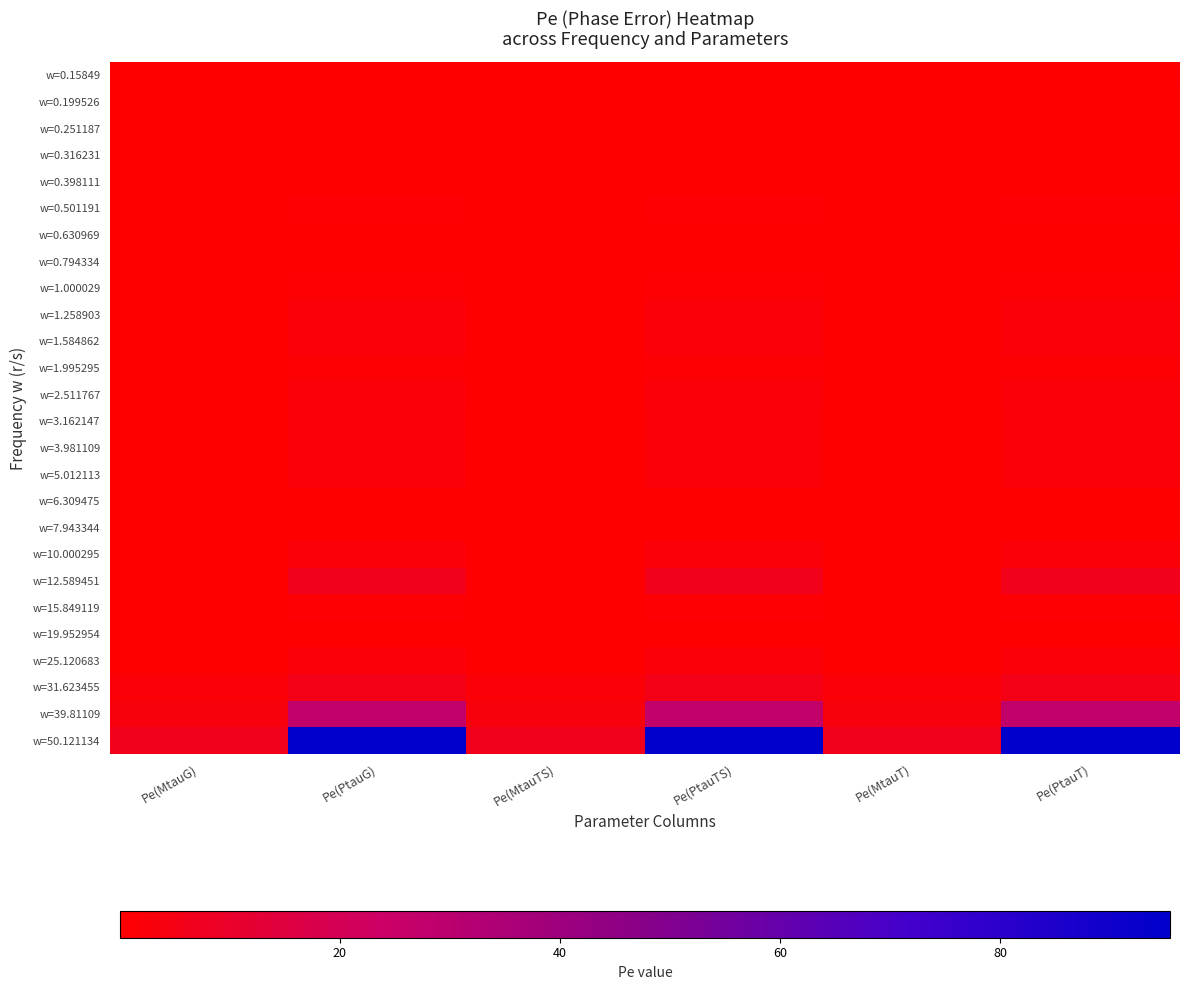

Count the number of data series in this chart.

26